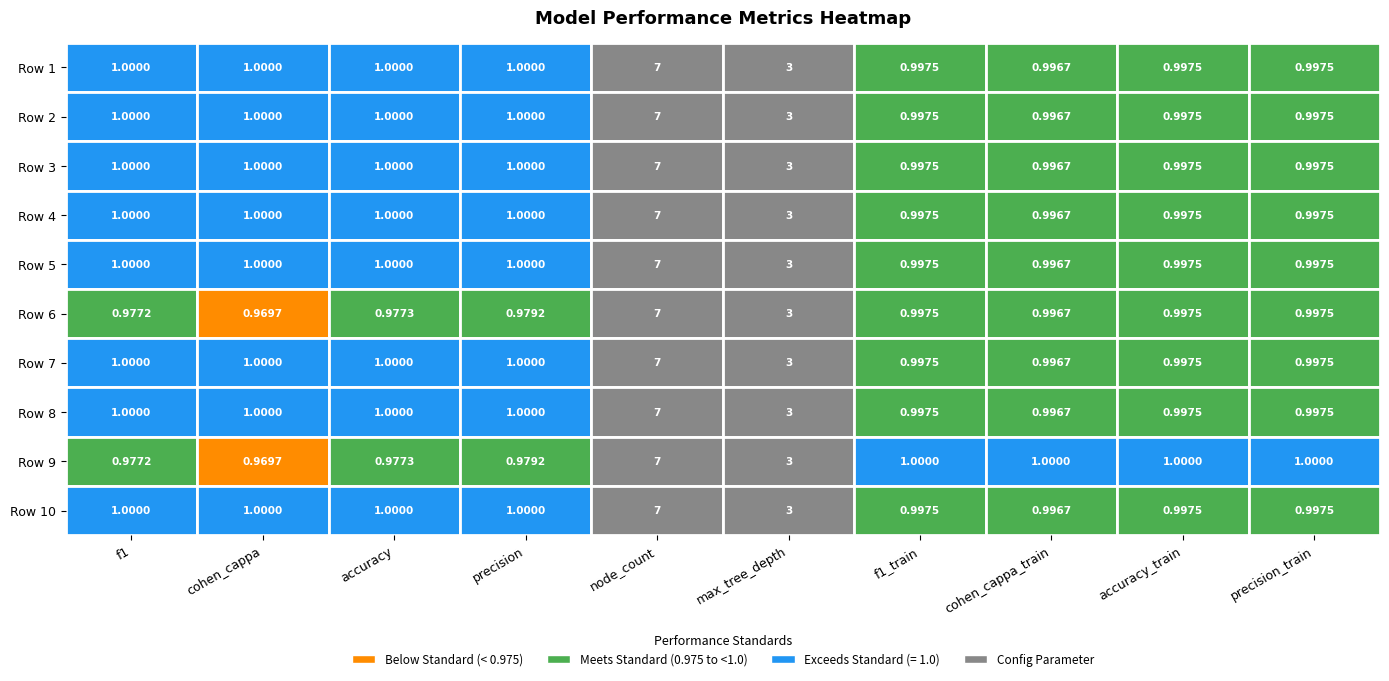

What is the highest value of the Row 4 series?

7.0